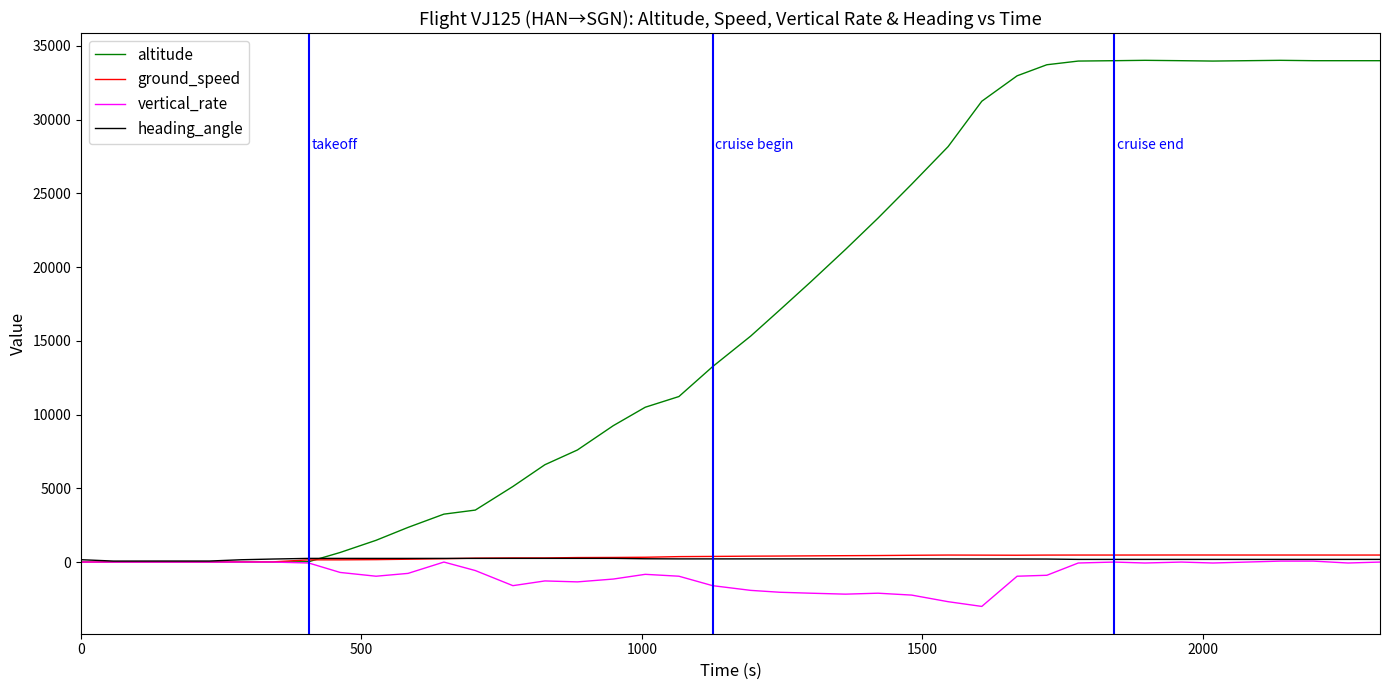

What is the maximum value for altitude?

34025